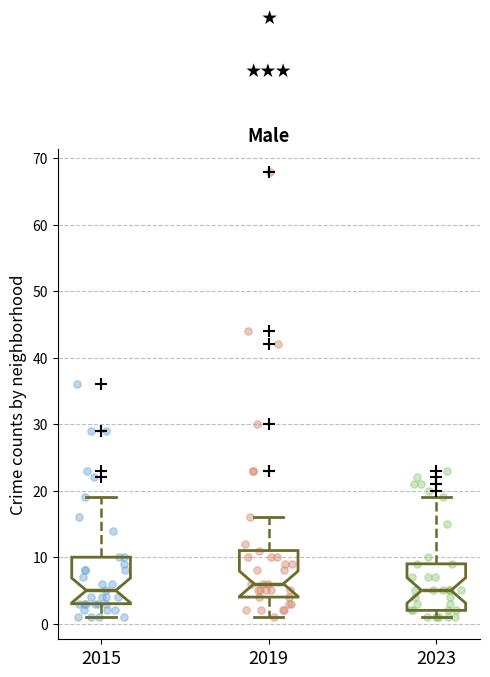

Where is the upper edge of the box at x = 2023 on the y-axis? The values are not printed on the chart, so give them approximately, as read against the axis.

9